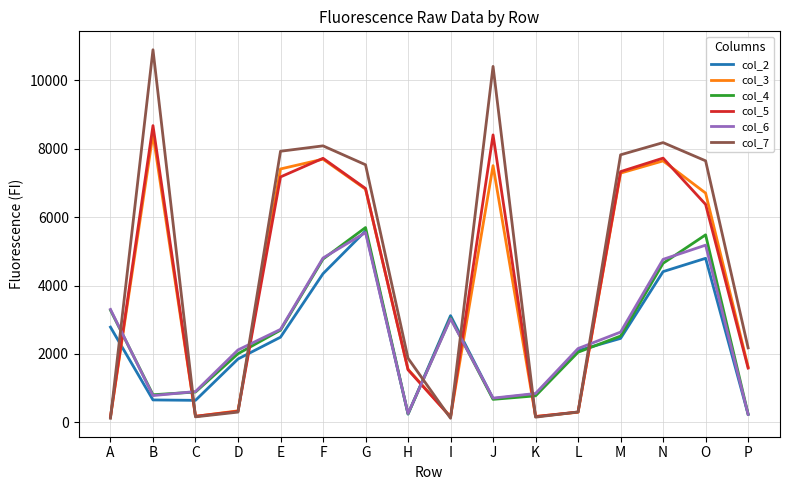

Is the value of col_7 at G greater than the value of col_2 at K?

Yes